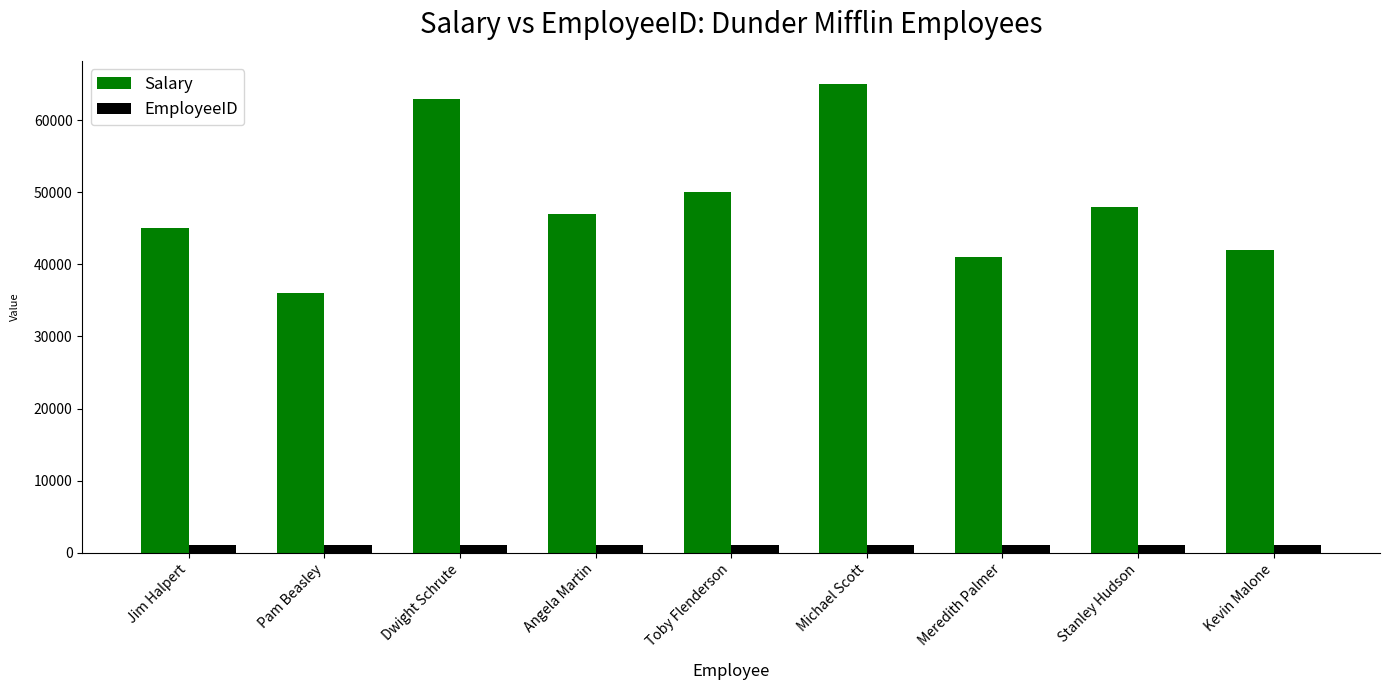

Which series has the largest total across all categories?

Salary